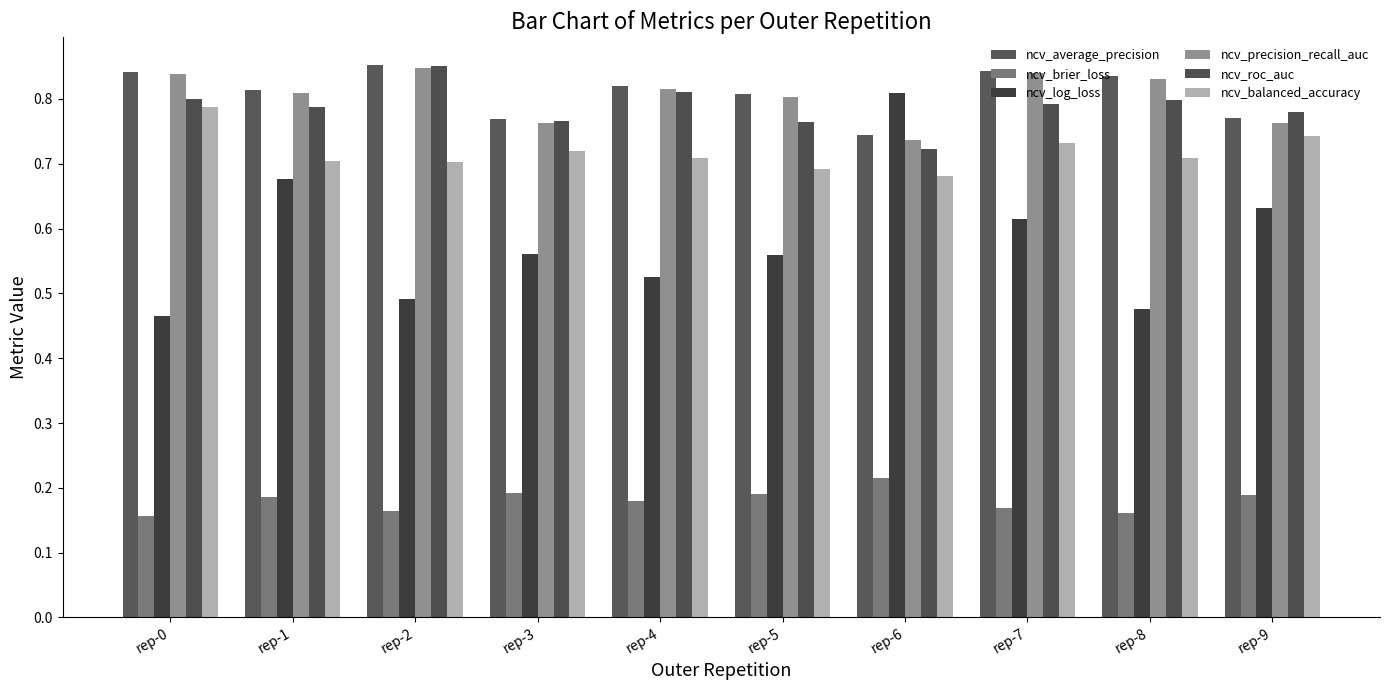

How many bars are there in total?

60